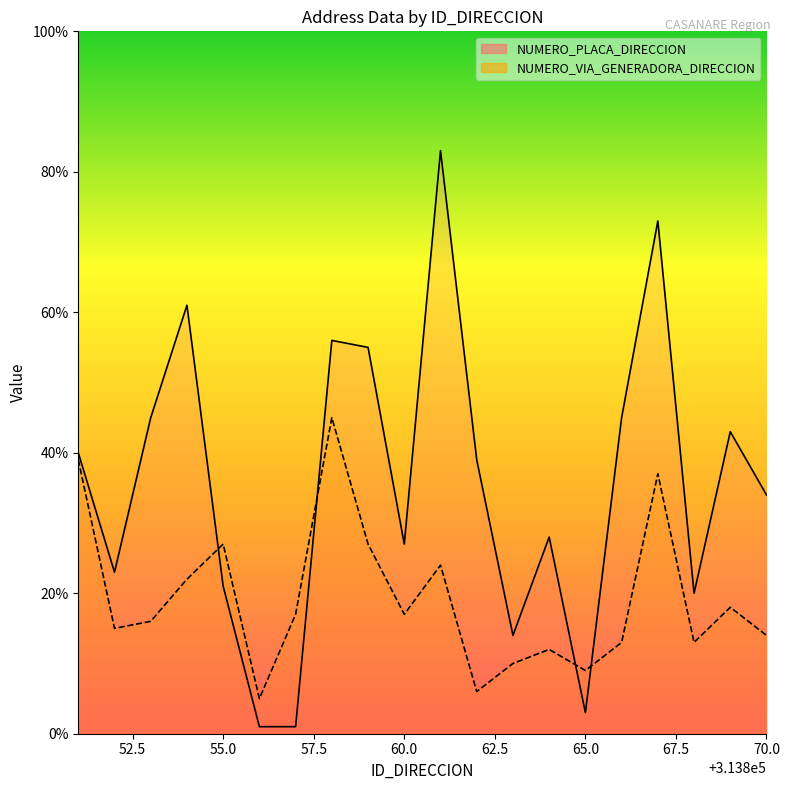

What is the greatest value displayed?

83